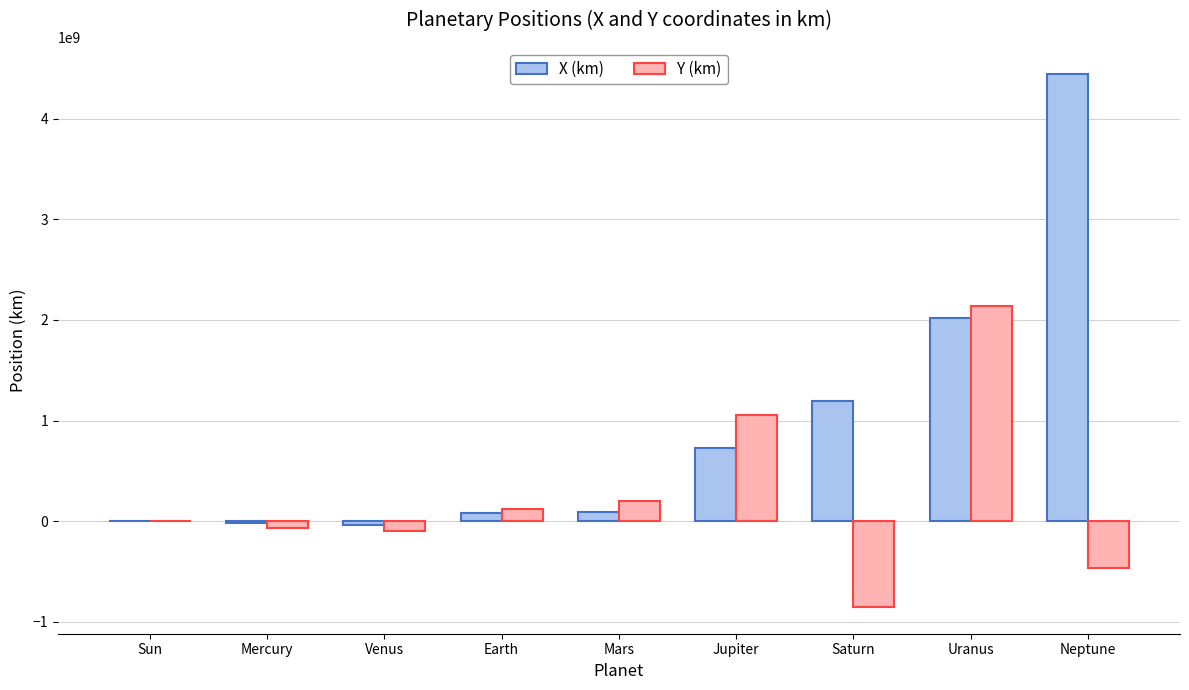

Which series changed the most between Mars and Jupiter?

Y (km)